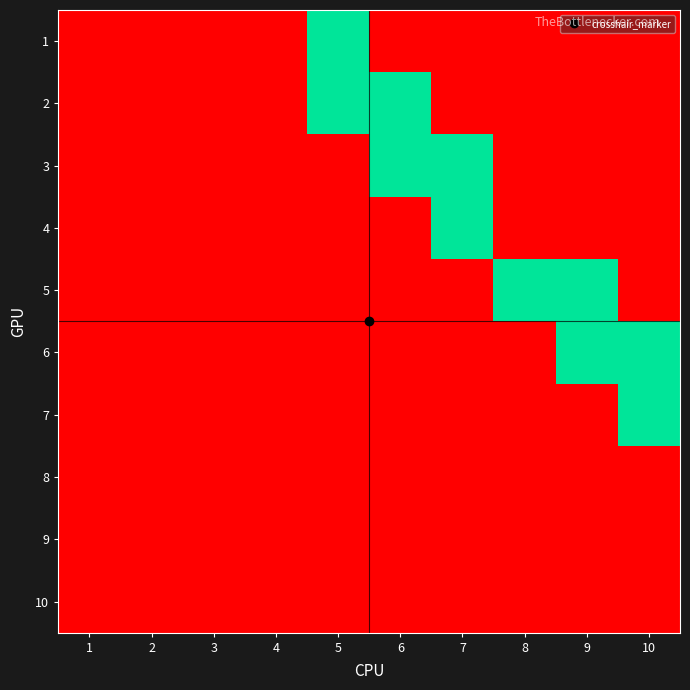

Rank the series at 4 from lowest to highest value.

1, 2, 3, 4, 5, 6, 7, 8, 9, 10